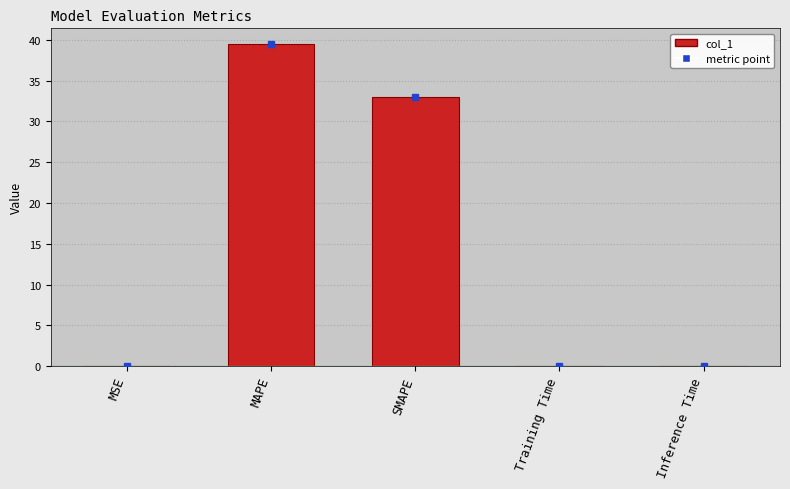

What is the sum of all values?

72.5